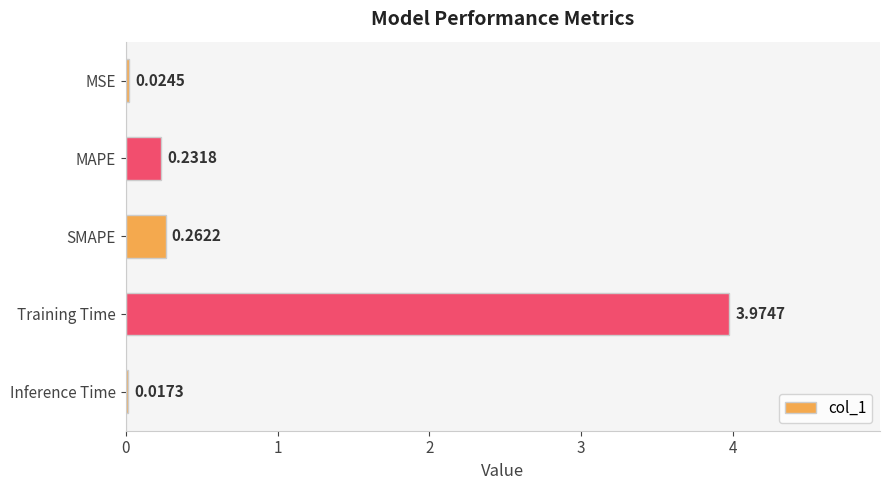

How many distinct data groups are displayed?

1